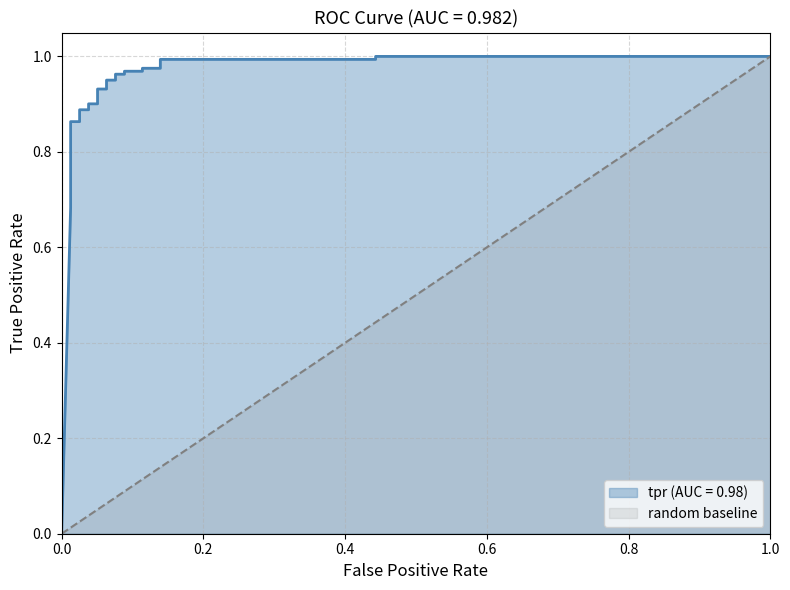

How many lines are shown in the chart?

1